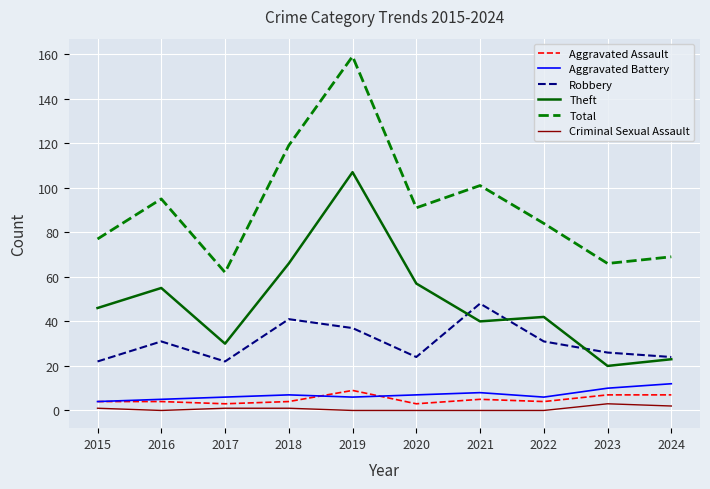

At which category does the chart reach its peak across all series?

2019